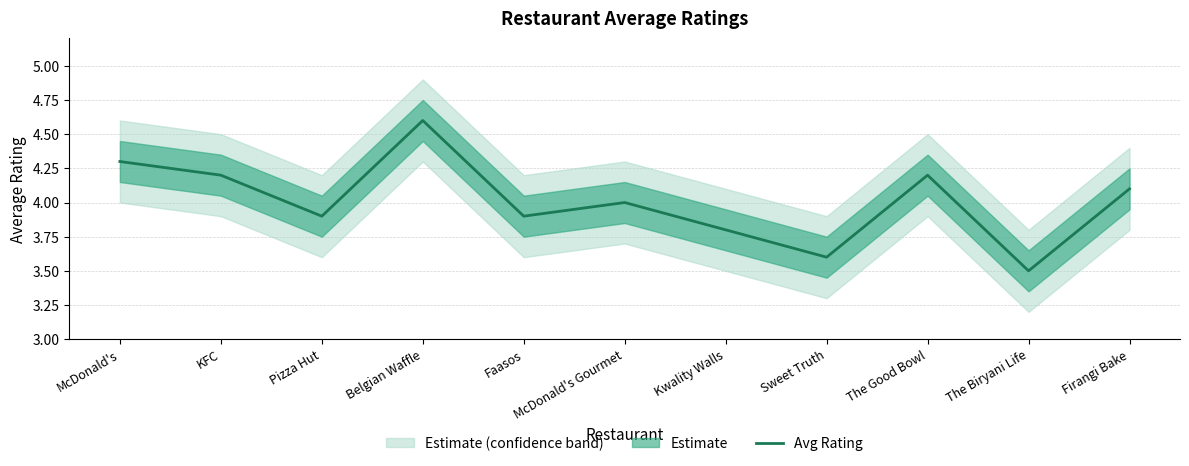

What is the change in value from KFC to Kwality Walls?

-0.4